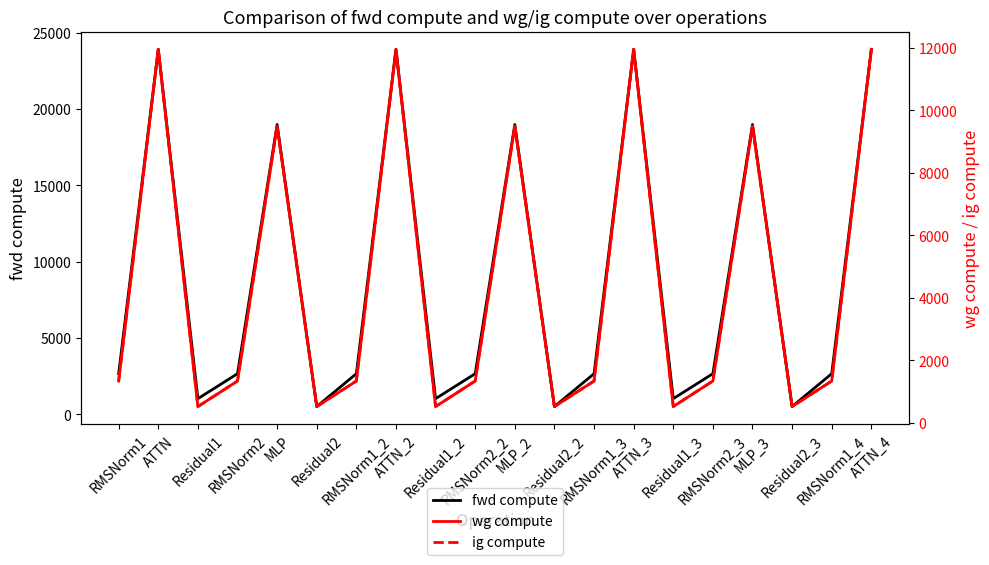

What is the total value across all series at Residual1?

2067.1